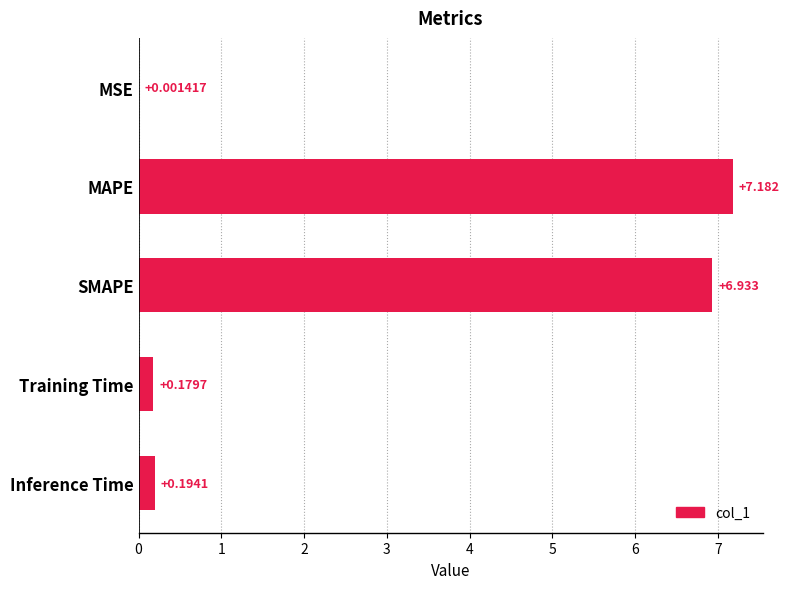

Which has a higher value, Training Time or MAPE?

MAPE